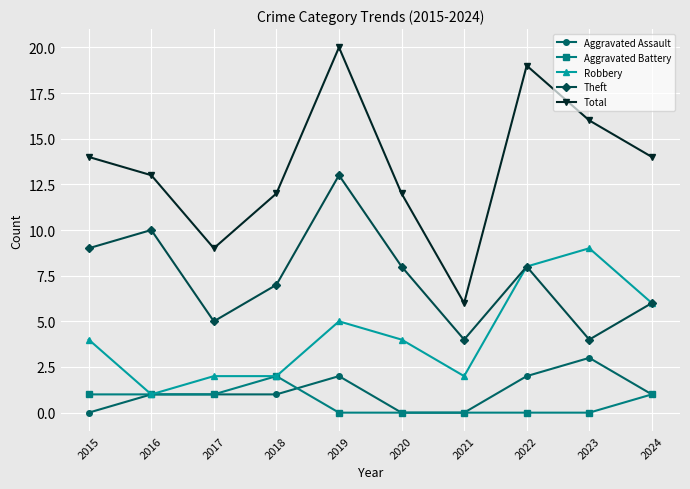

Reading left to right, list all the values displayed in this chart.

Aggravated Assault: 0	1	1	1	2	0	0	2	3	1
Aggravated Battery: 1	1	1	2	0	0	0	0	0	1
Robbery: 4	1	2	2	5	4	2	8	9	6
Theft: 9	10	5	7	13	8	4	8	4	6
Total: 14	13	9	12	20	12	6	19	16	14